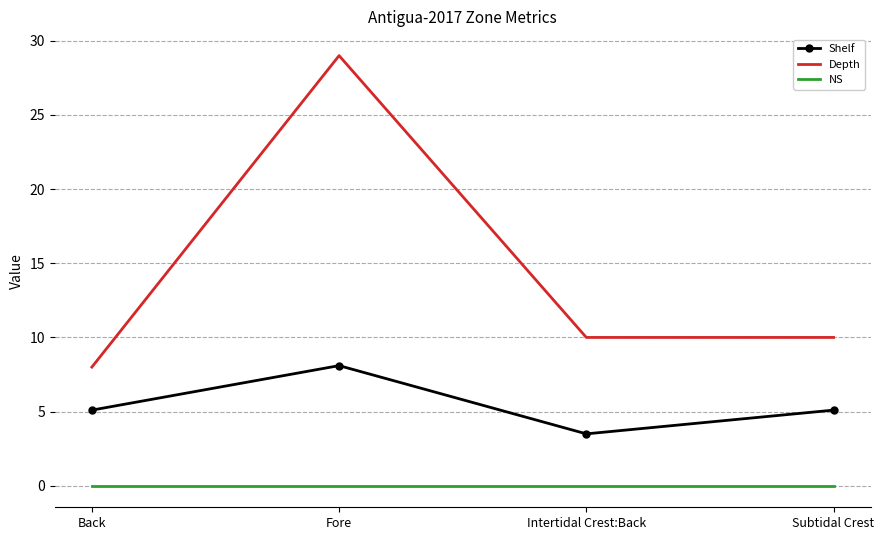

What are all the series names shown in the legend?

Shelf, Depth, NS